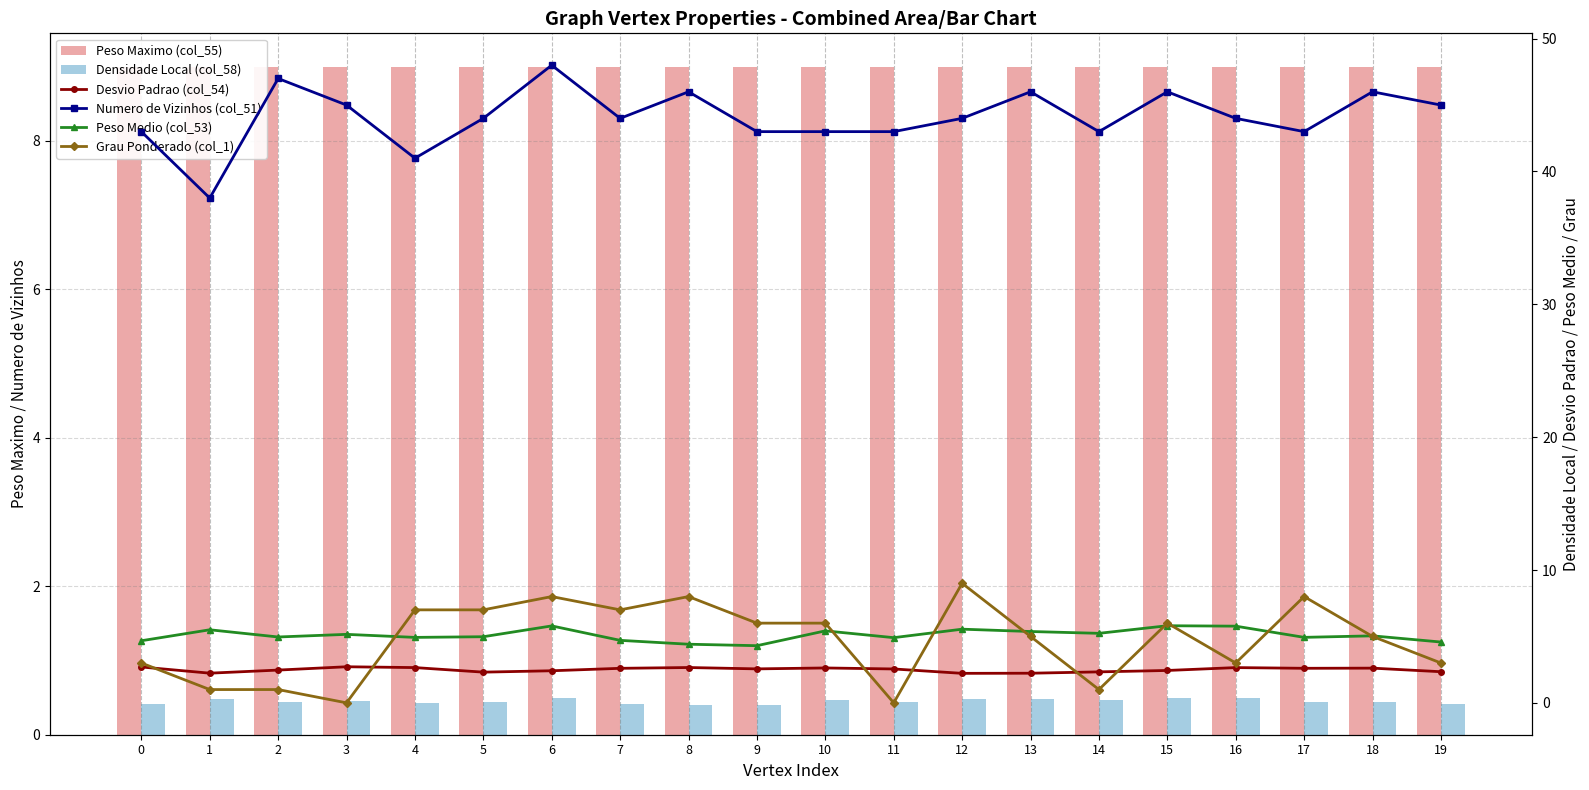

How many values in the Numero de Vizinhos (col_51) series are below 44?

8